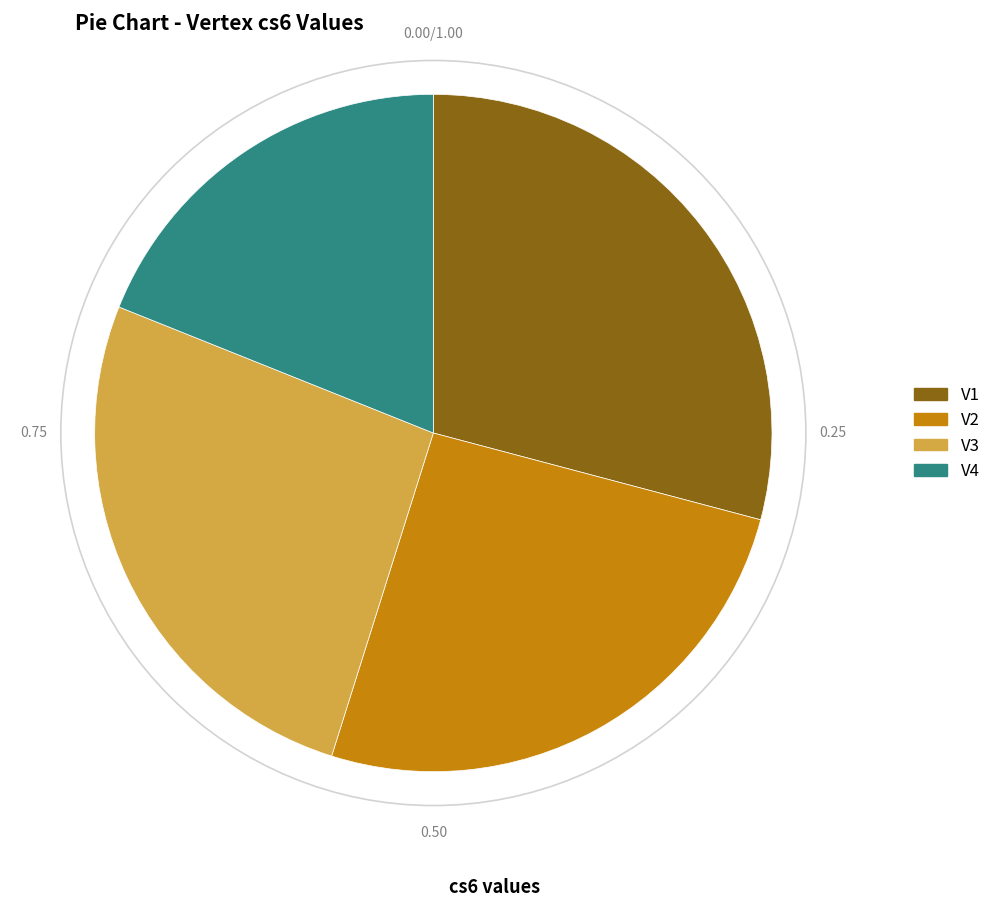

Is there a majority slice in this chart?

No